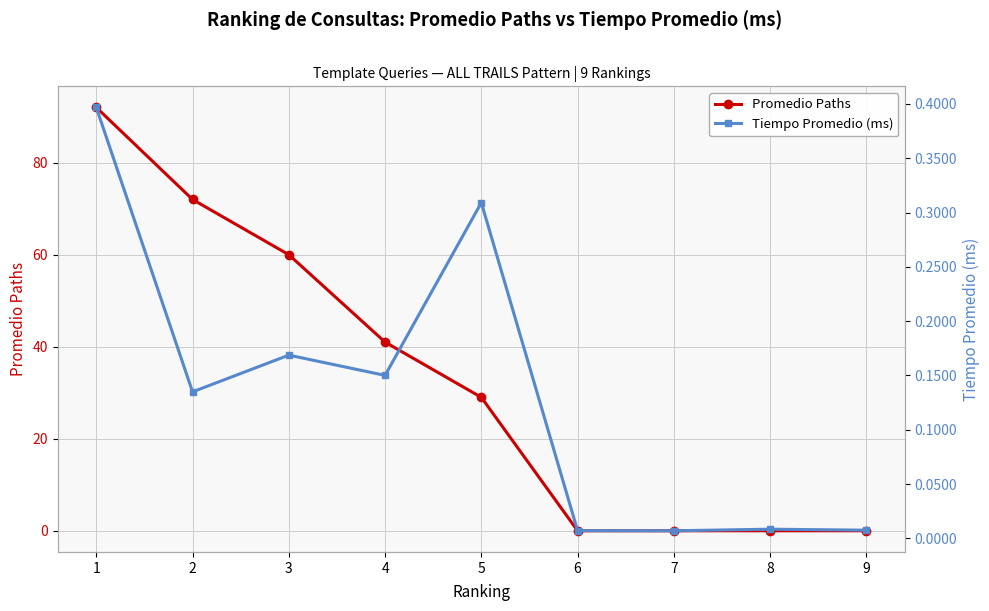

True or false: Tiempo Promedio (ms) has a value of 0.0 at 6.

False